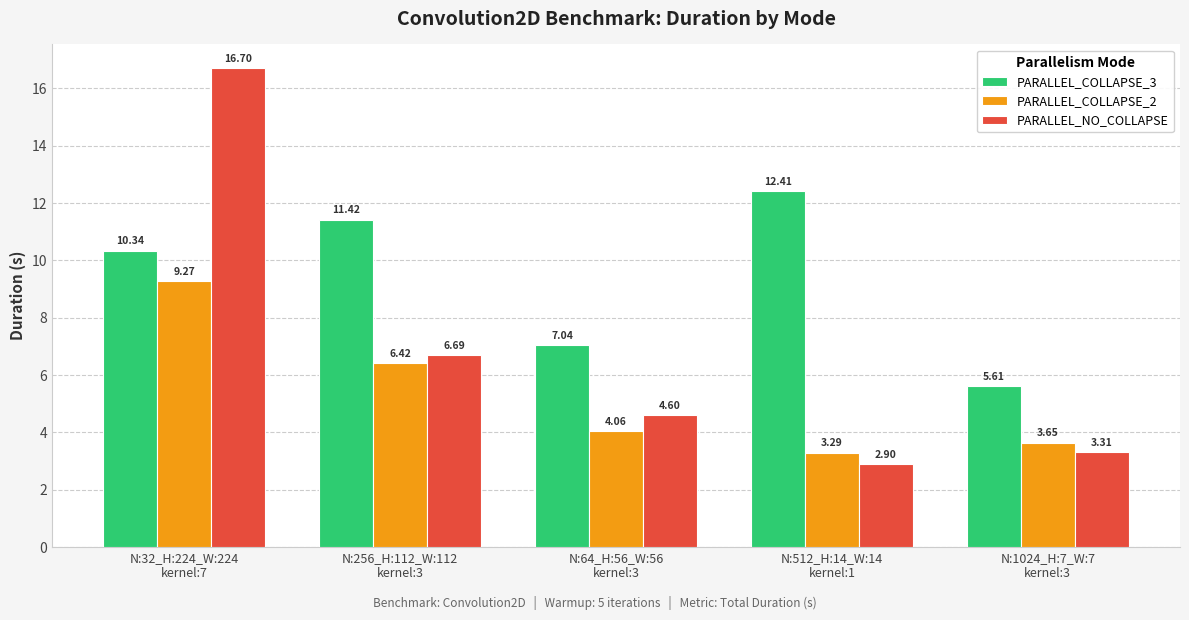

What is the spread (max minus min) of values at N:256_H:112_W:112
kernel:3?

5.0